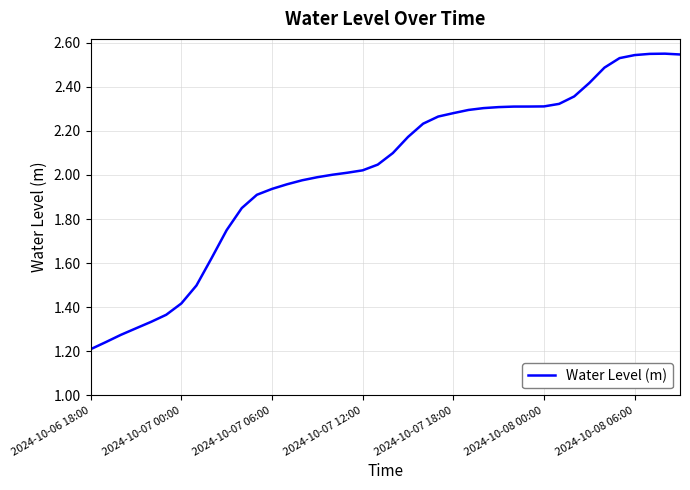

What is the sum of all values?

80.9